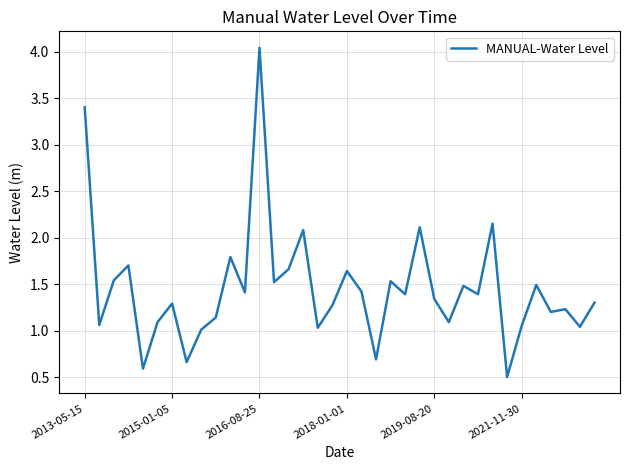

What is the difference between the maximum and minimum values?

3.5